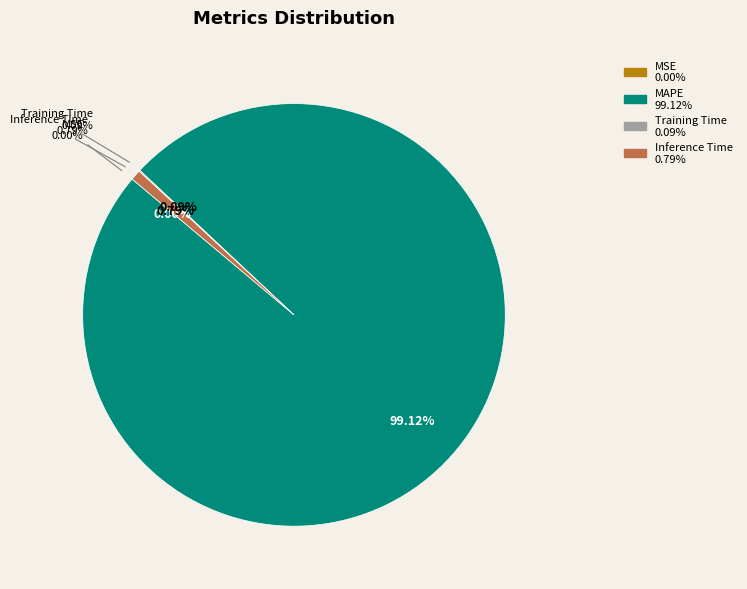

Combined, what portion of the pie is Training Time and MAPE?

99.2%